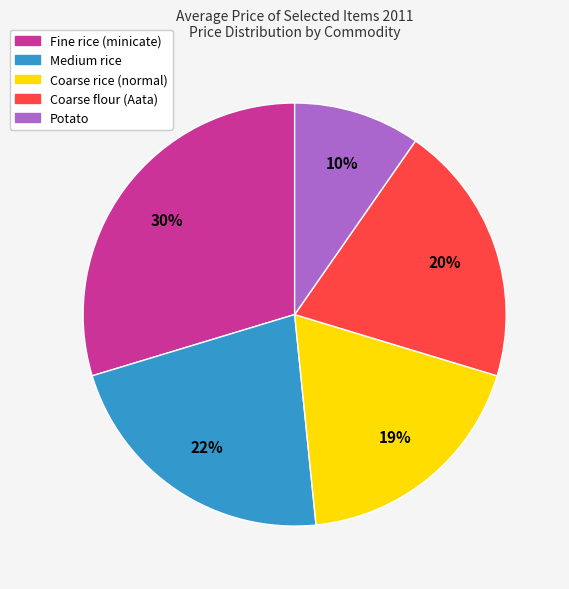

Is there a majority slice in this chart?

No